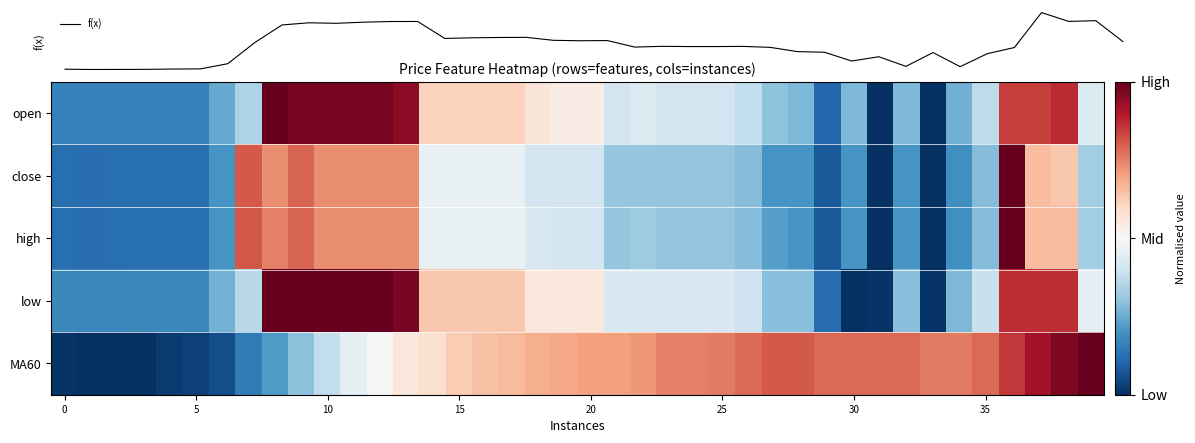

Is it true that f(x) equals -0.2 at 24?

False